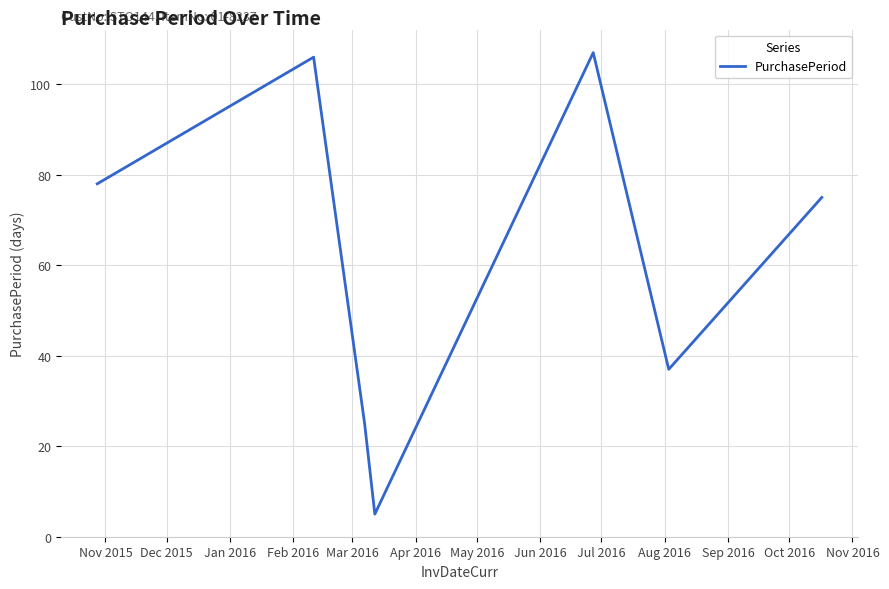

Reading left to right, transcribe all the data shown in this chart.

78	106	25	5	107	37	75